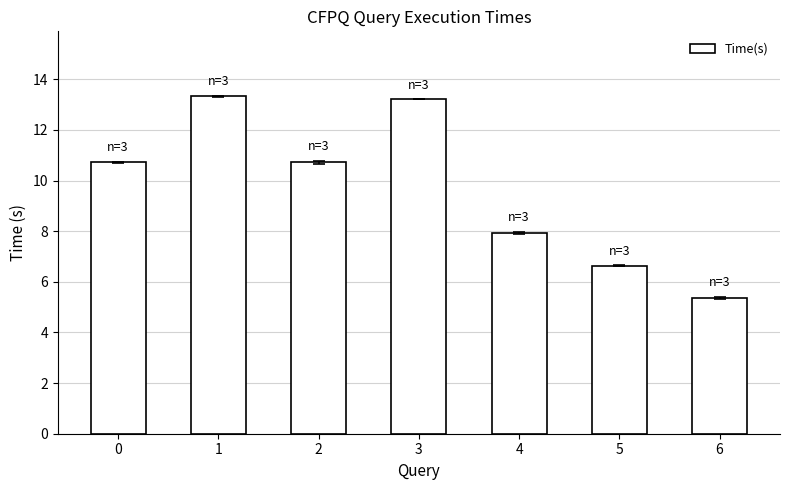

How many values are below 10?

3